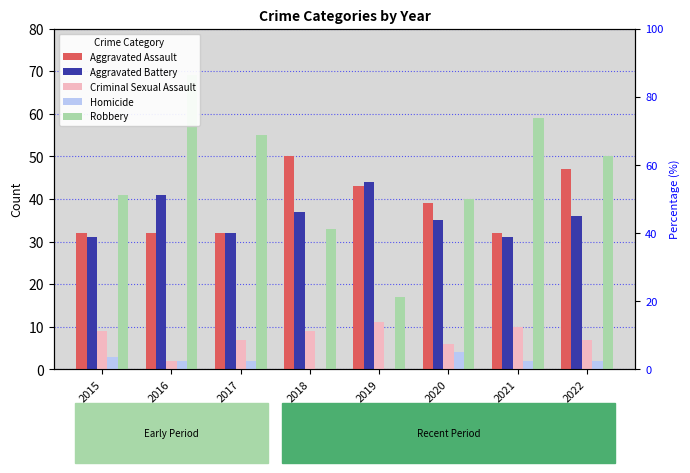

What is the difference between the Aggravated Battery values at 2019 and 2022?

8